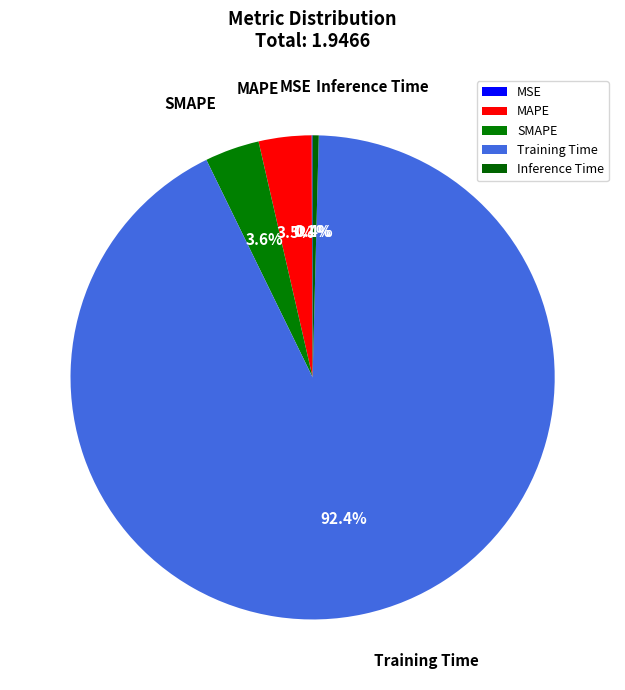

Between Training Time and SMAPE, which is larger?

Training Time